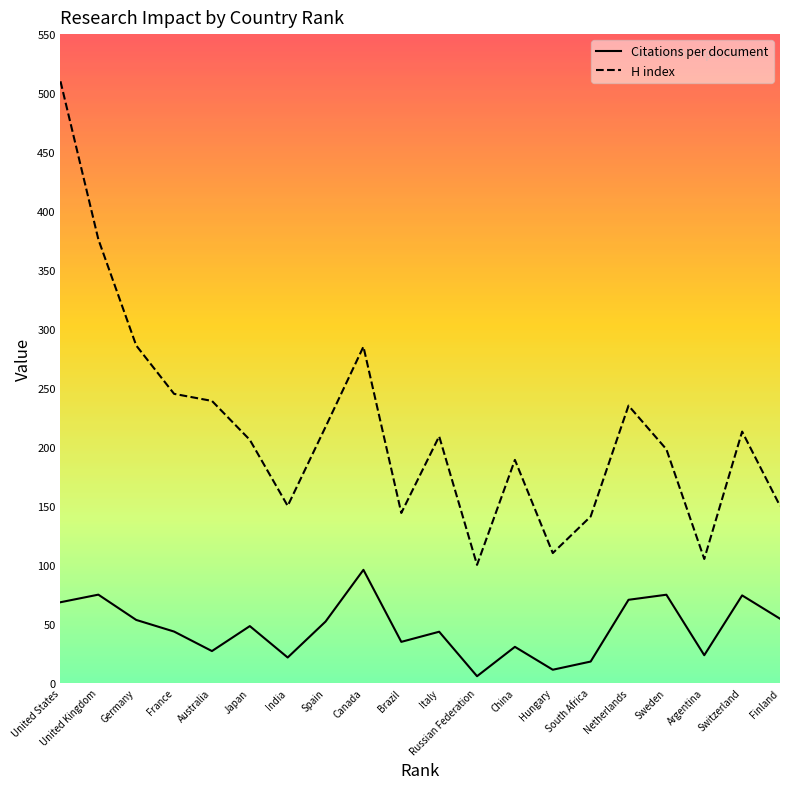

What is the difference between the Citations per document values at Japan and Switzerland?

26.0